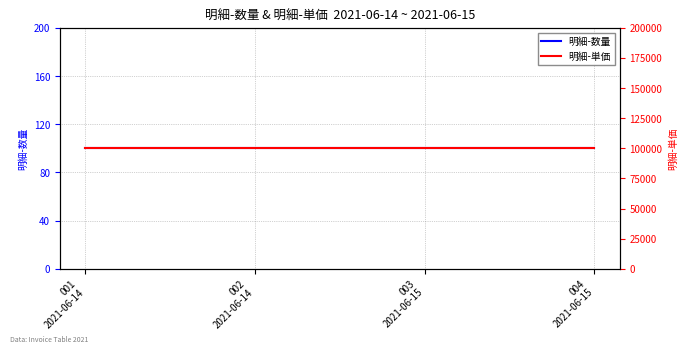

True or false: 明細-単価 has a value of 146042 at 001
2021-06-14.

False